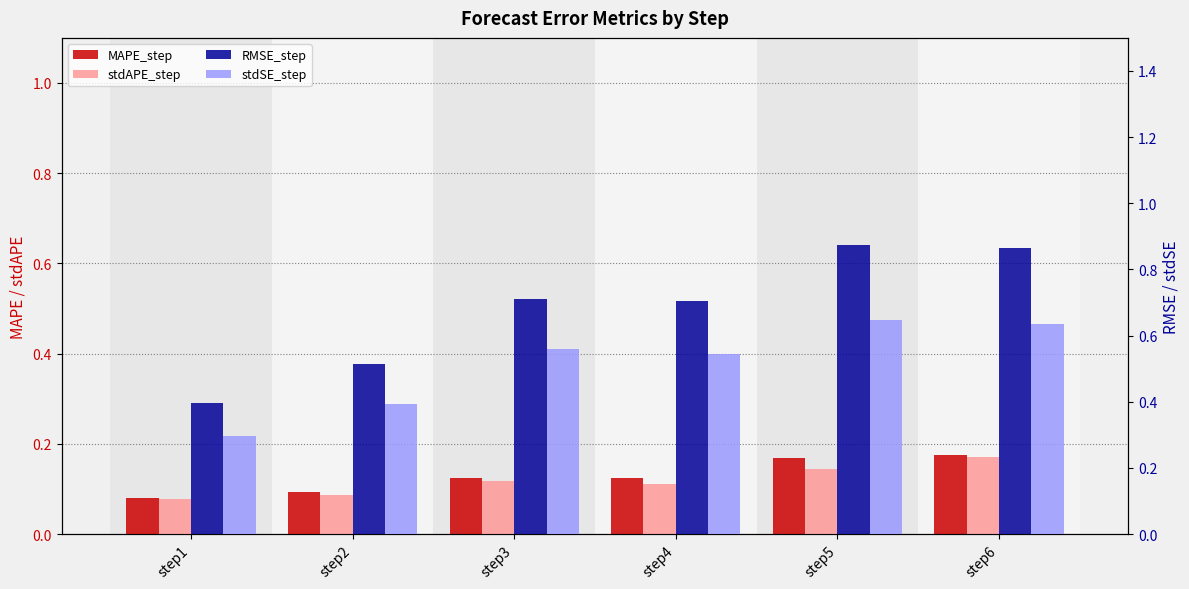

Rank the series at step3 from lowest to highest value.

stdAPE_step, MAPE_step, stdSE_step, RMSE_step